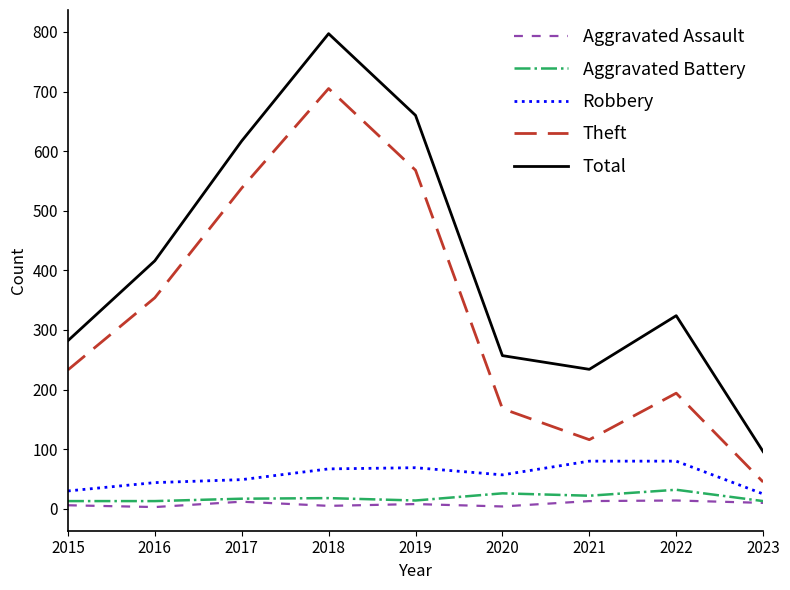

At which category is the sum across all series the highest?

2018